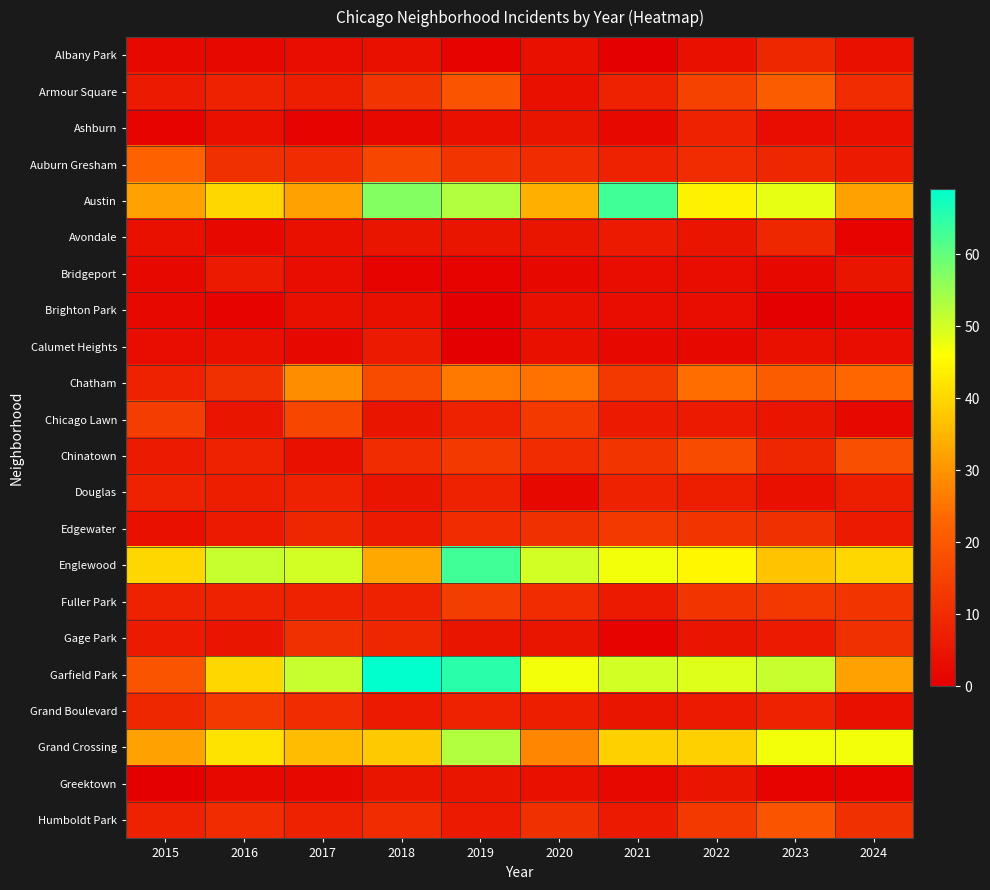

List the series in order of their peak value, lowest first.

Brighton Park, Greektown, Bridgeport, Calumet Heights, Ashburn, Douglas, Albany Park, Avondale, Gage Park, Edgewater, Grand Boulevard, Fuller Park, Chicago Lawn, Chinatown, Humboldt Park, Armour Square, Auburn Gresham, Chatham, Grand Crossing, Austin, Englewood, Garfield Park